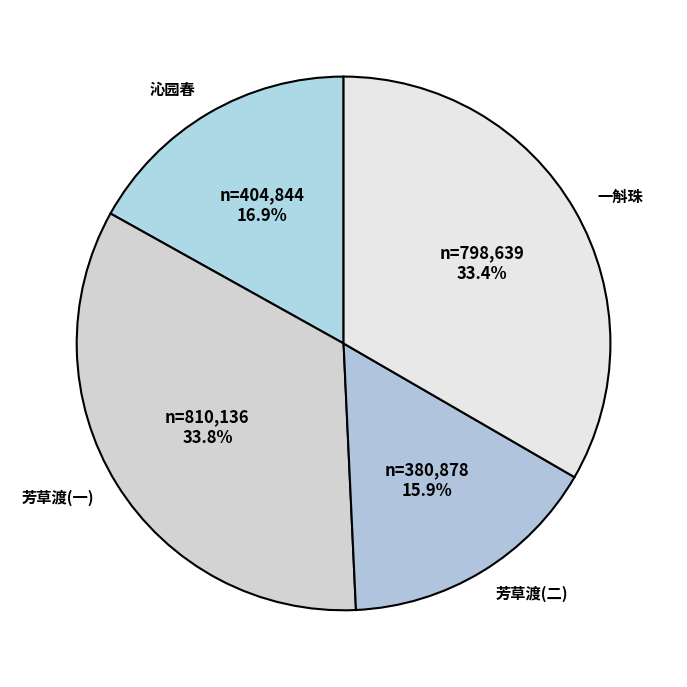

Combined, what portion of the pie is 芳草渡(一) and 一斛珠?

67.2%